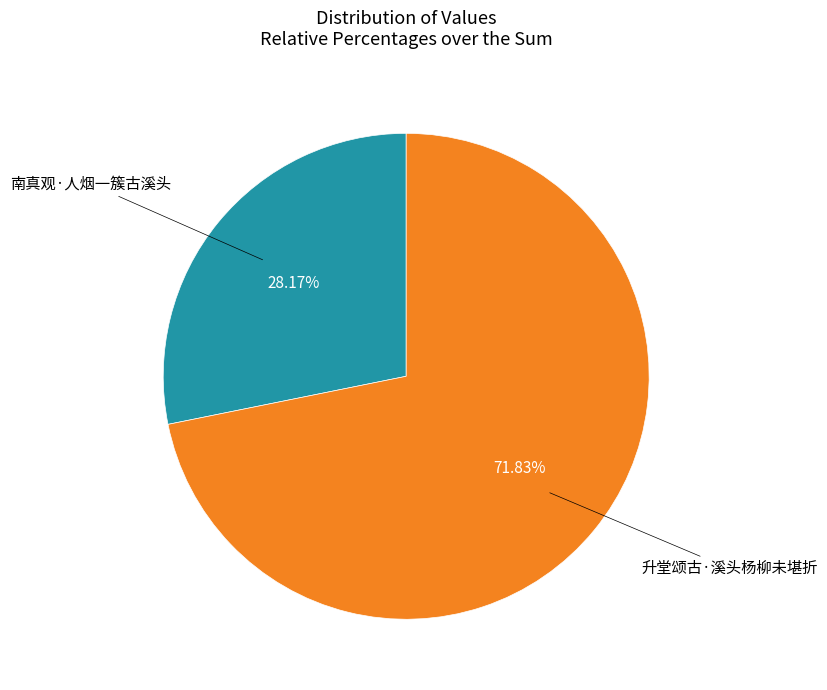

Does any single category account for the majority?

Yes